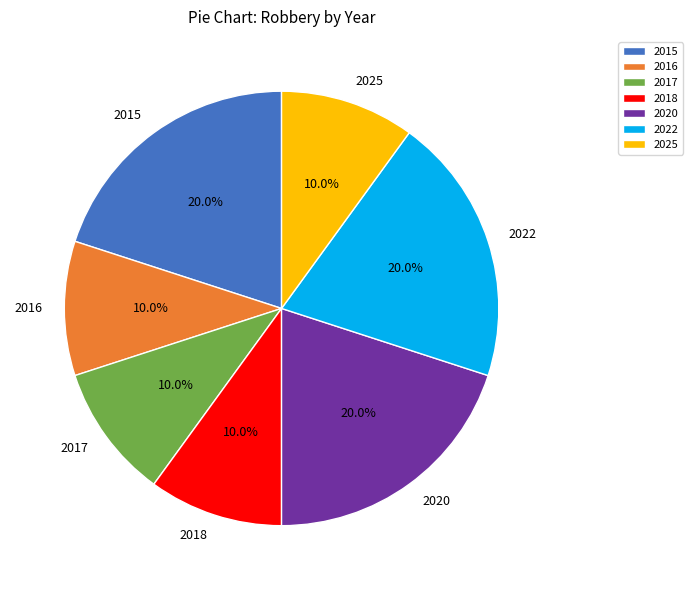

Is 2025 the majority of the pie?

No